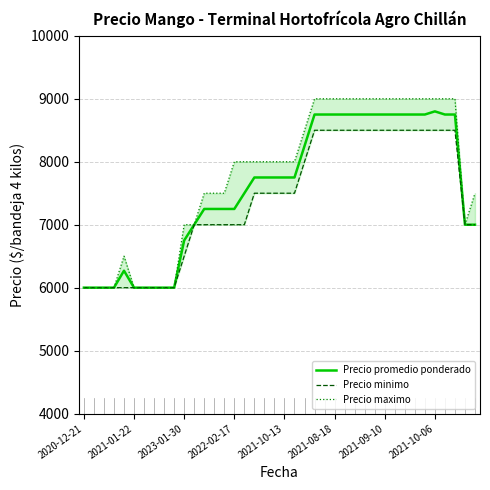

How many lines are shown in the chart?

3